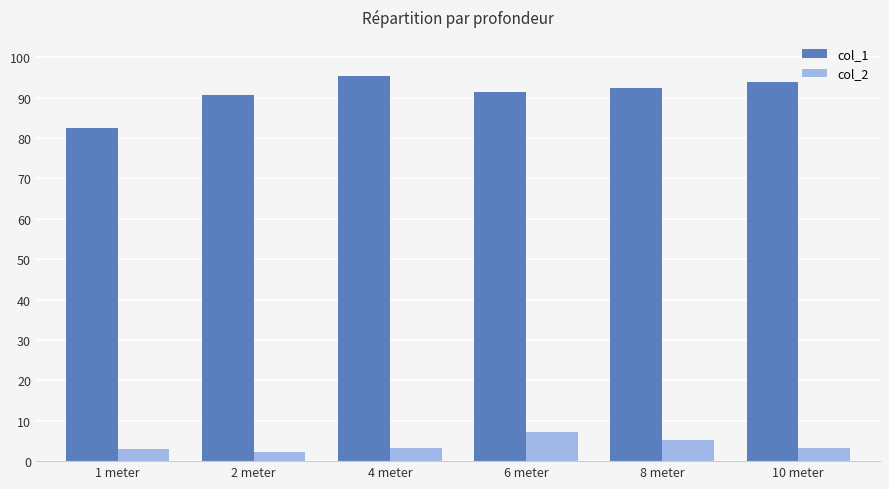

What is the total value across all series at 6 meter?

98.7